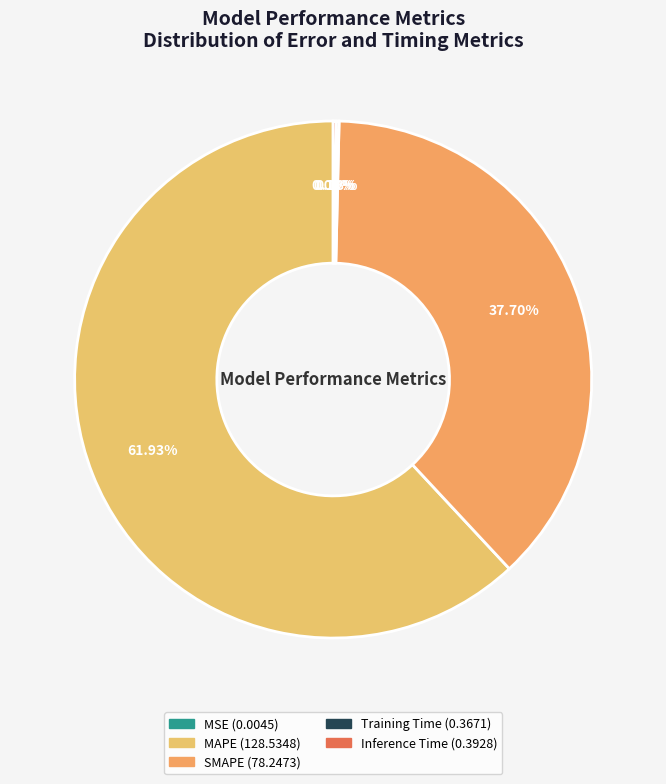

Between MSE and SMAPE, which is larger?

SMAPE